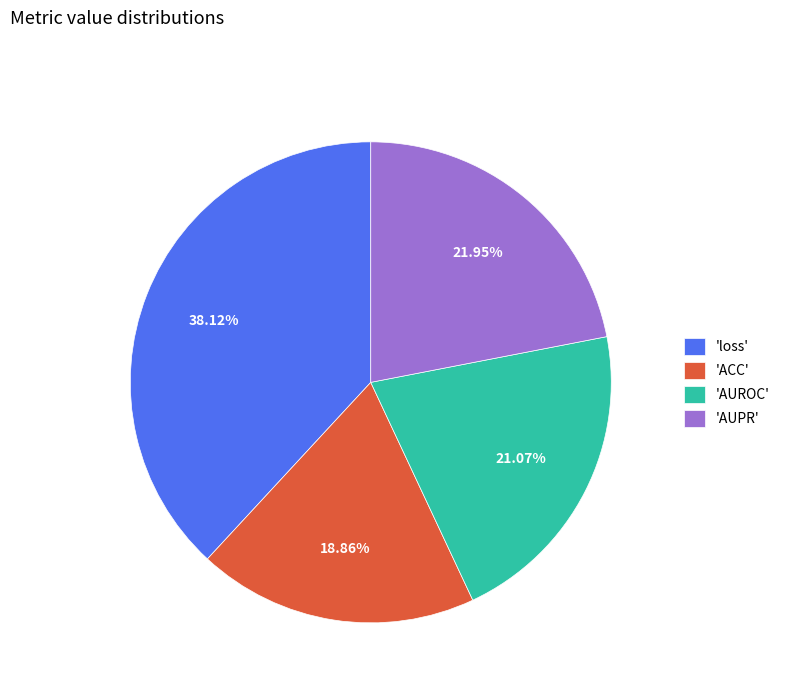

Rank the categories by value from lowest to highest.

'ACC', 'AUROC', 'AUPR', 'loss'